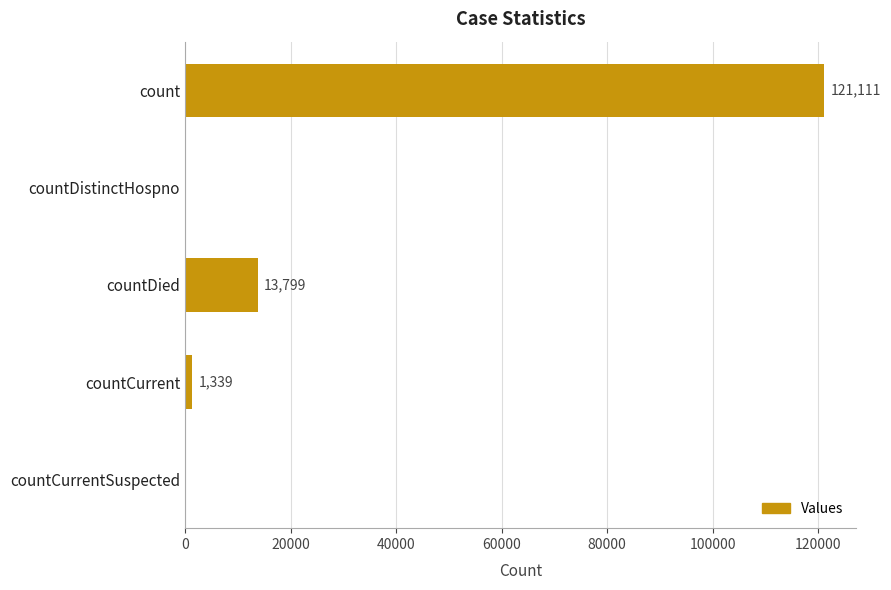

What is the sum of all values?

136249